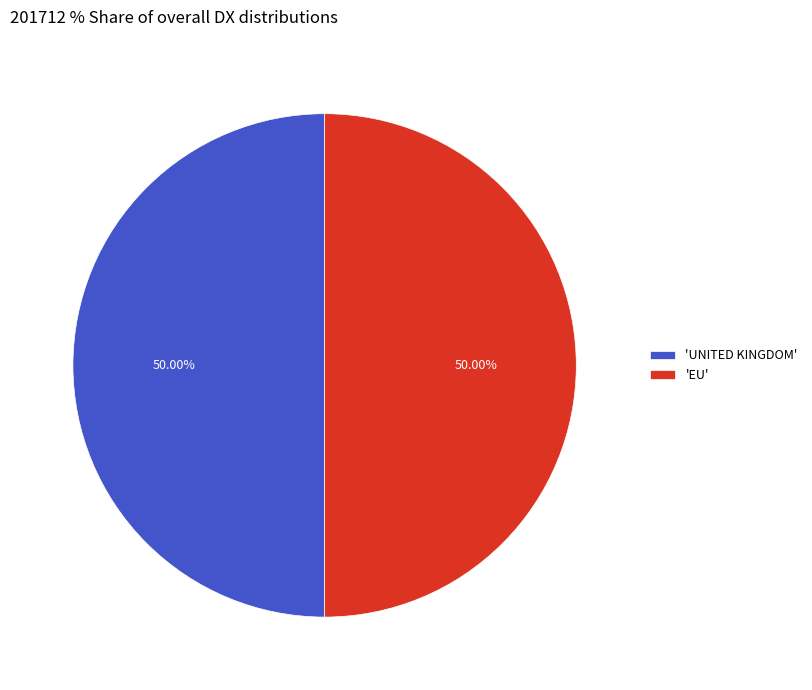

Count the number of slices in the pie.

2